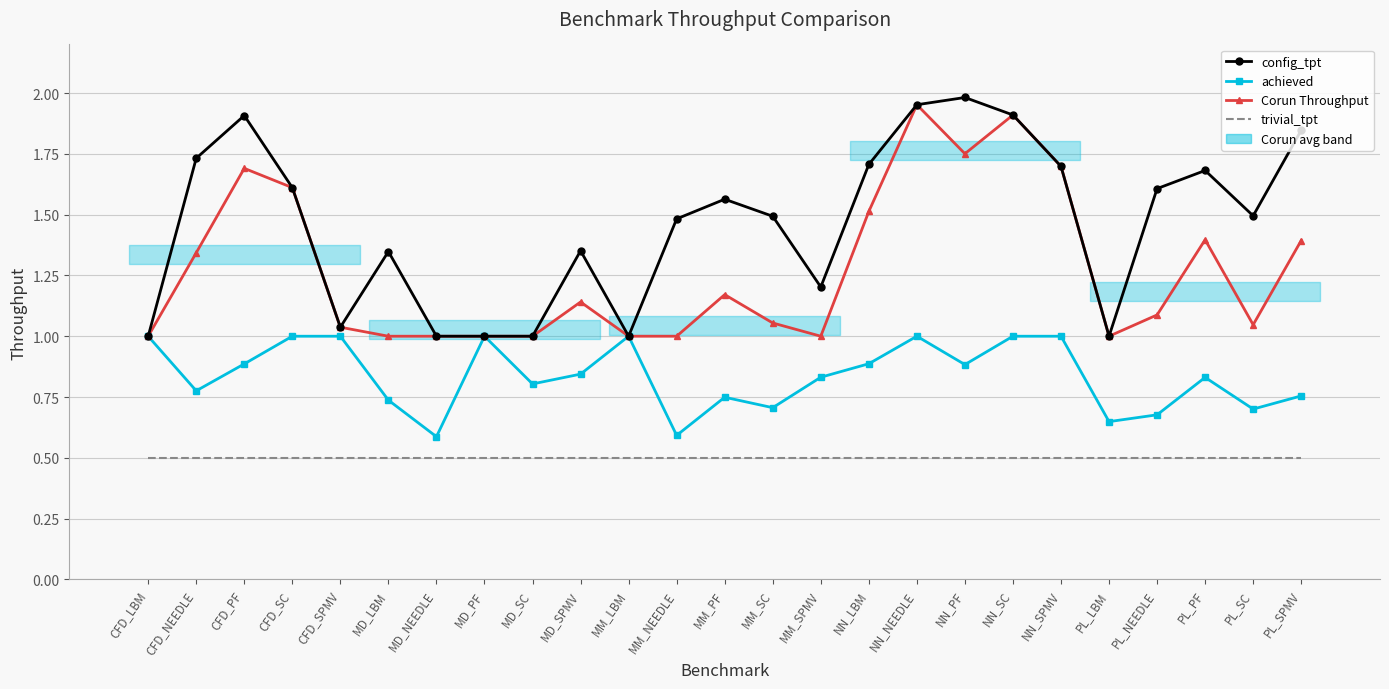

What position from the right is PL_NEEDLE?

4